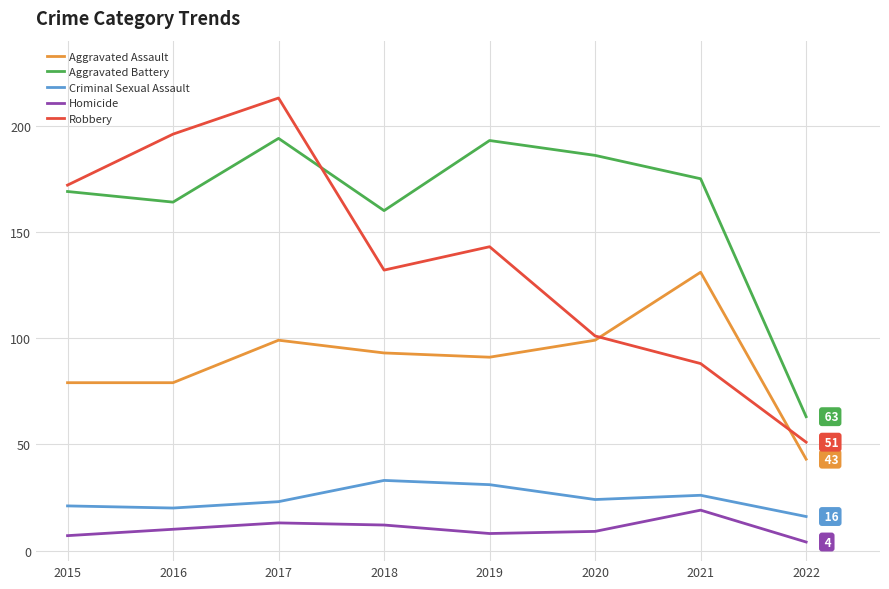

What is the difference between the highest and lowest values at 2015?

165